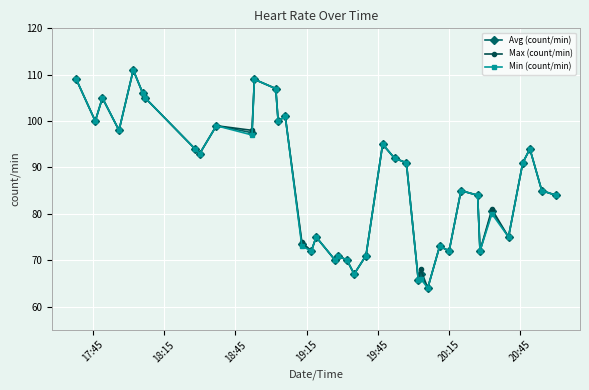

List the series in order of their overall mean, highest first.

Max (count/min), Avg (count/min), Min (count/min)